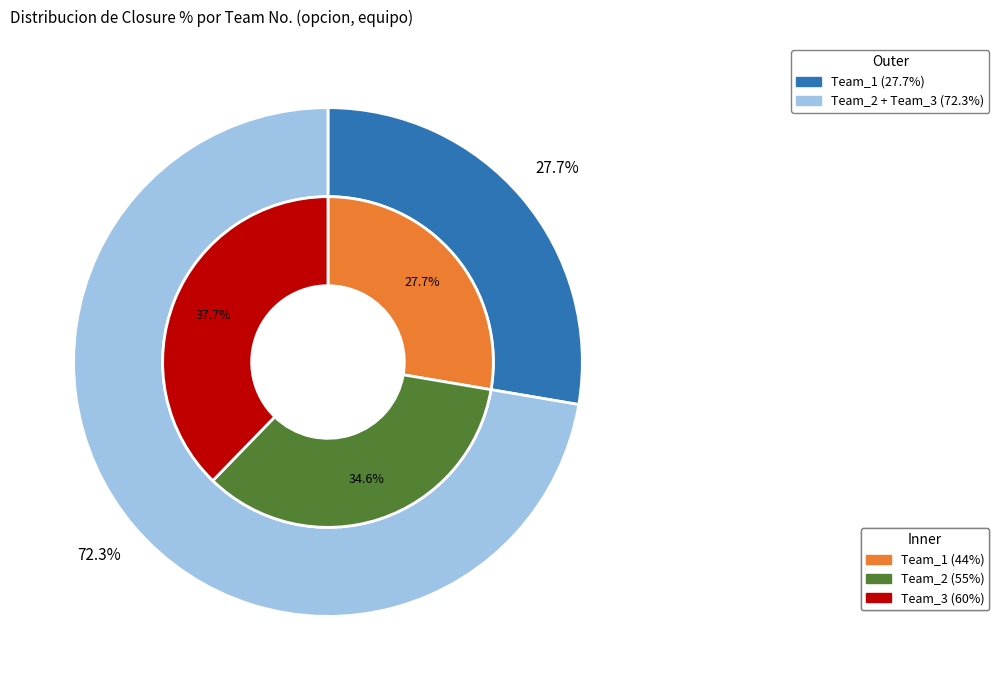

Which has a higher value, Team_3 or Team_1?

Team_3